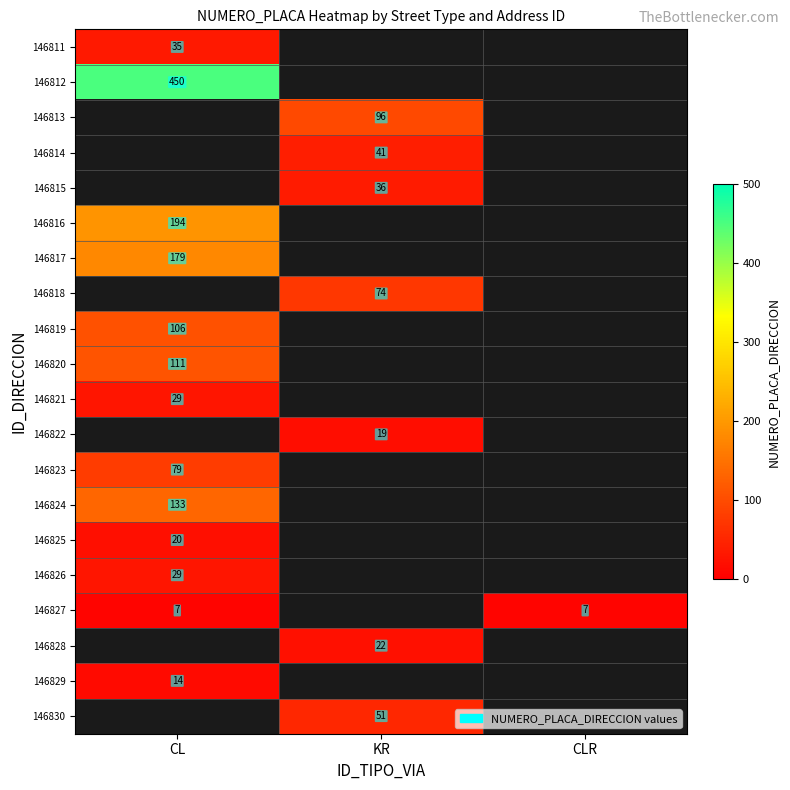

What is the maximum value shown in the chart?

450.0